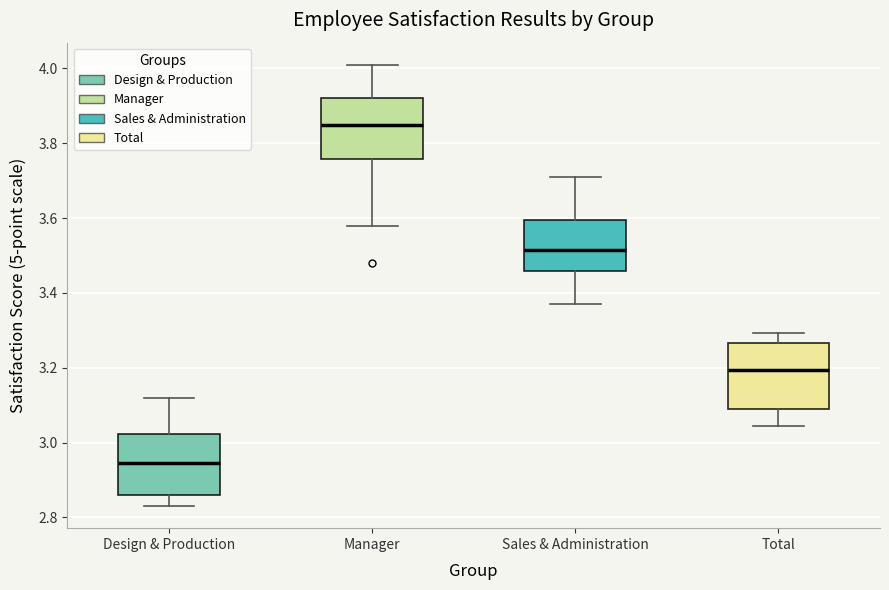

Where does the median line of the box for Design & Production sit on the y-axis? The values are not printed on the chart, so give them approximately, as read against the axis.

2.94